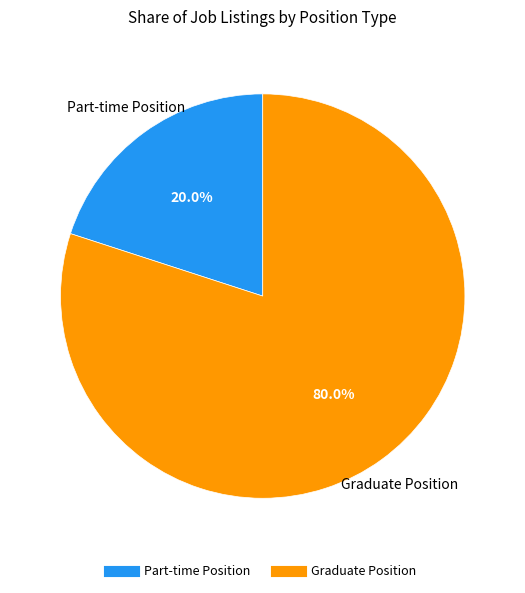

What percentage do Part-time Position and Graduate Position together represent?

100.0%